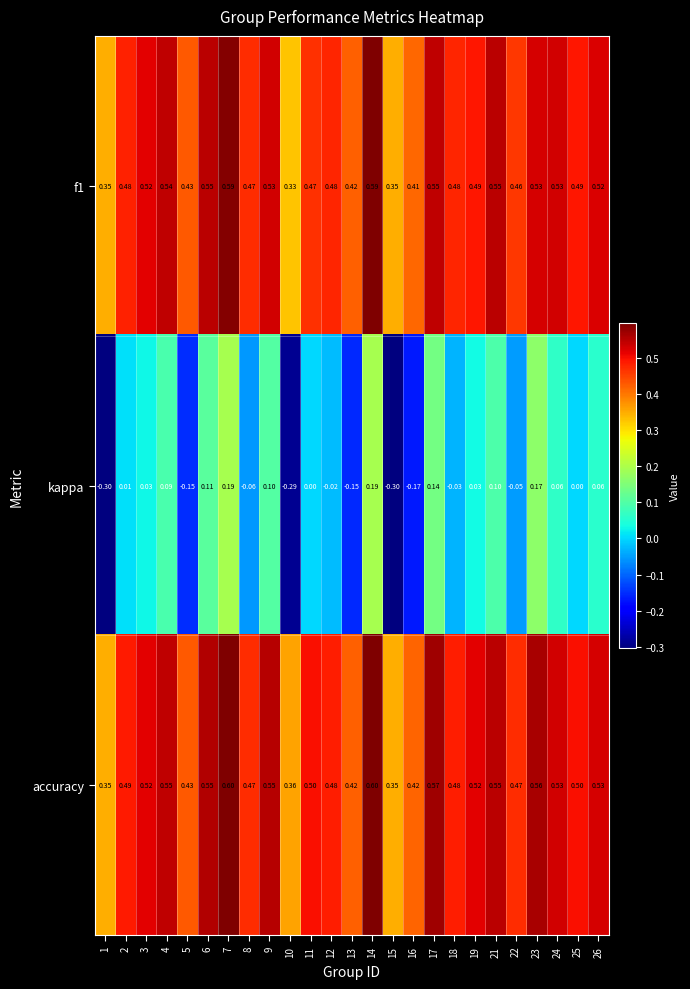

What is the total value across all series at 13?

0.7